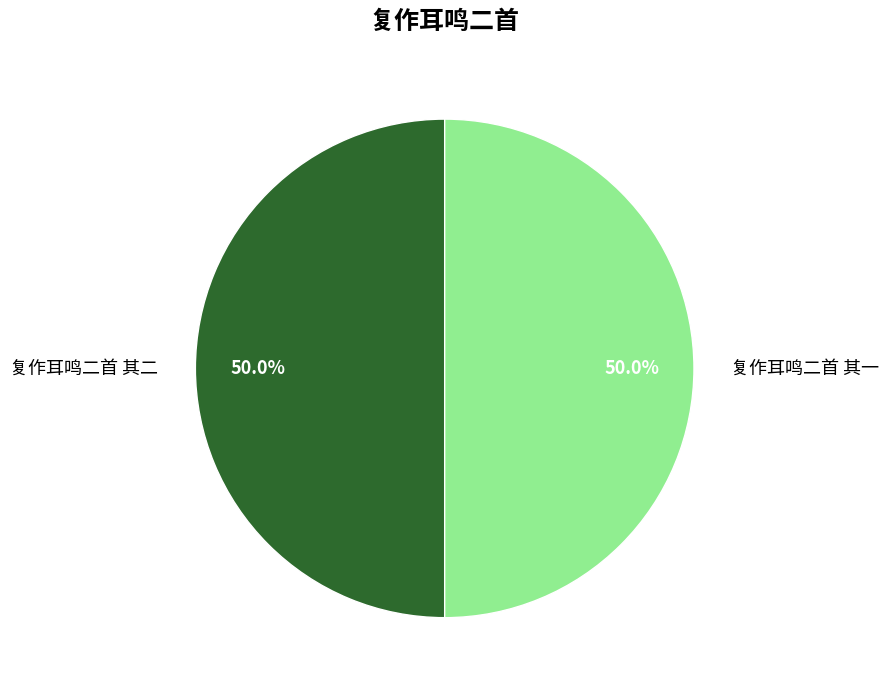

The 复作耳鸣二首 其一 slice represents 36% of the pie. True or false?

False